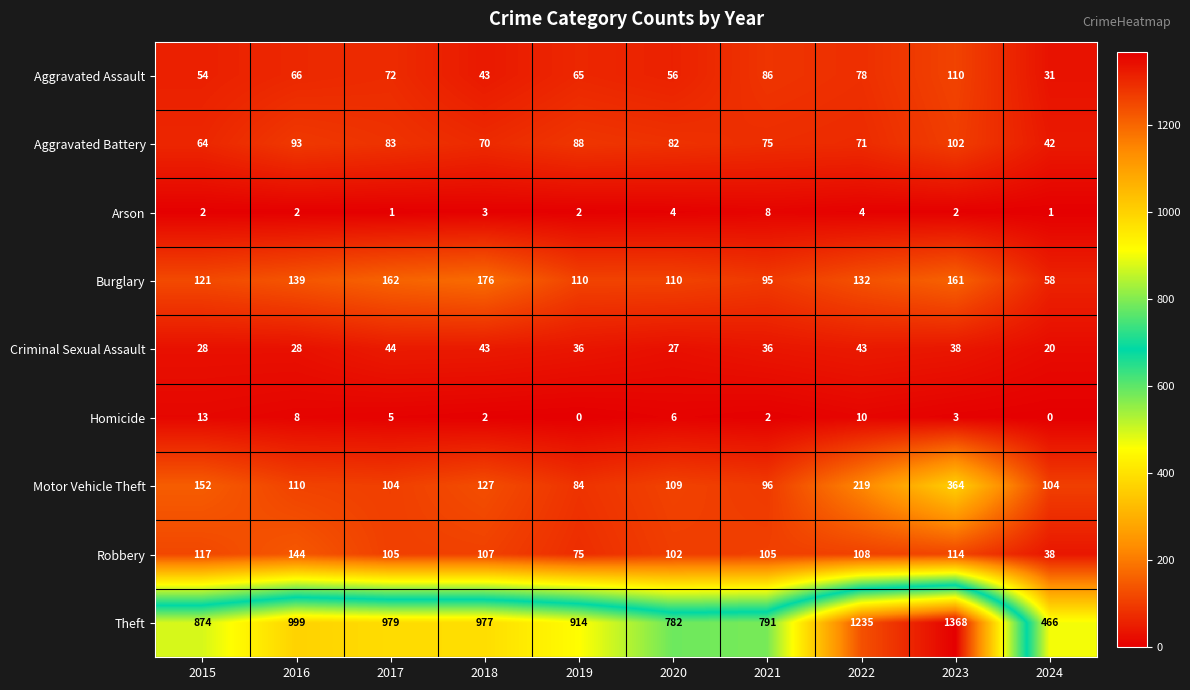

What is the average value of the Criminal Sexual Assault series?

34